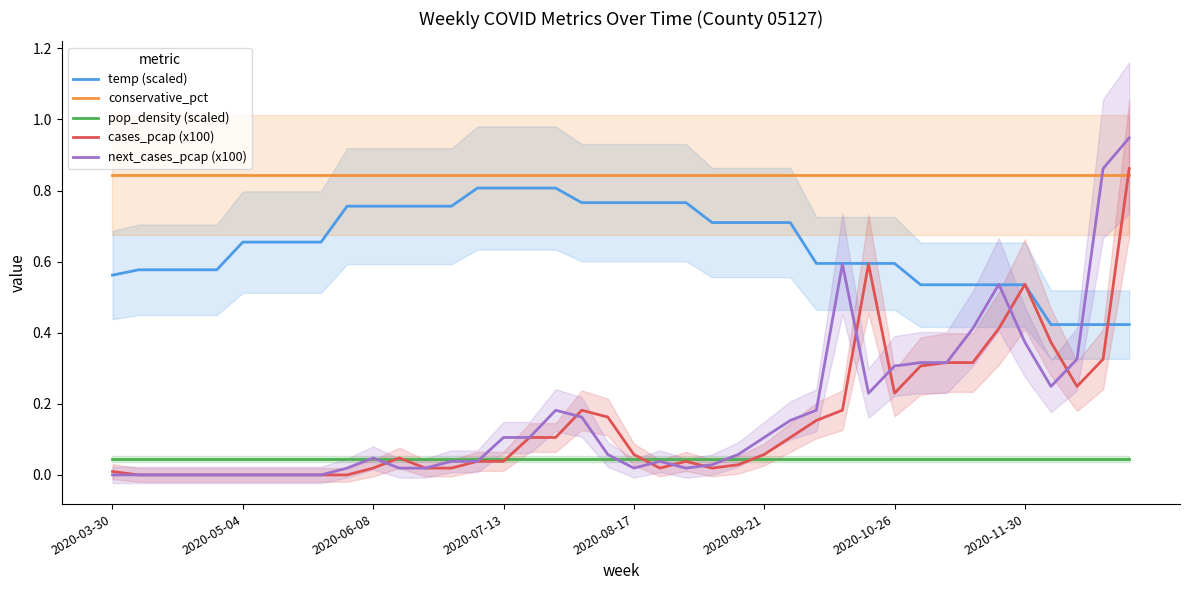

True or false: temp (scaled) has a value of 0.7 at 2020-09-21.

True